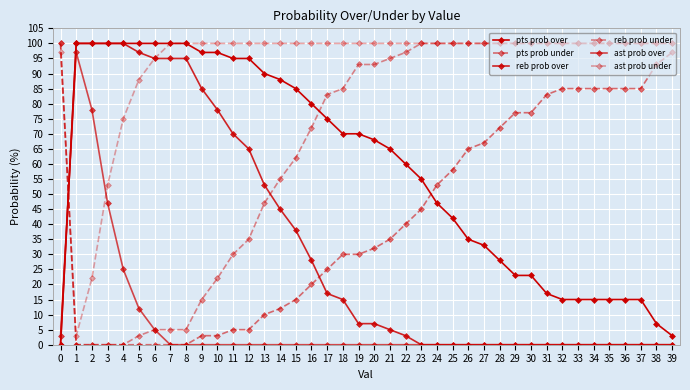

True or false: ast prob under and ast prob over intersect in this chart.

True